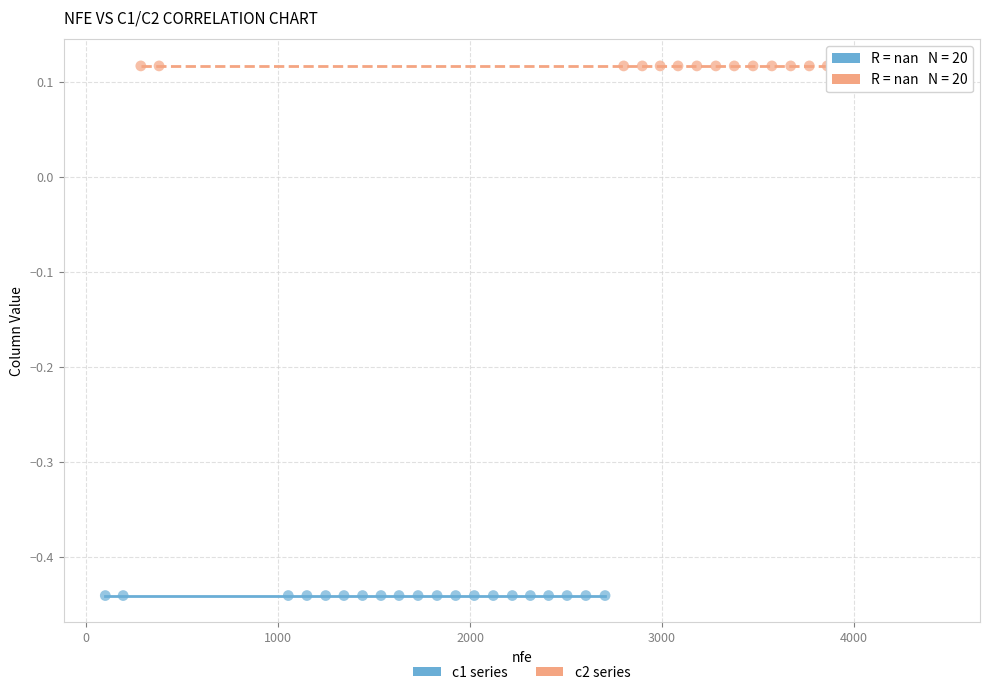

Which series contains the highest Y value?

c2 series